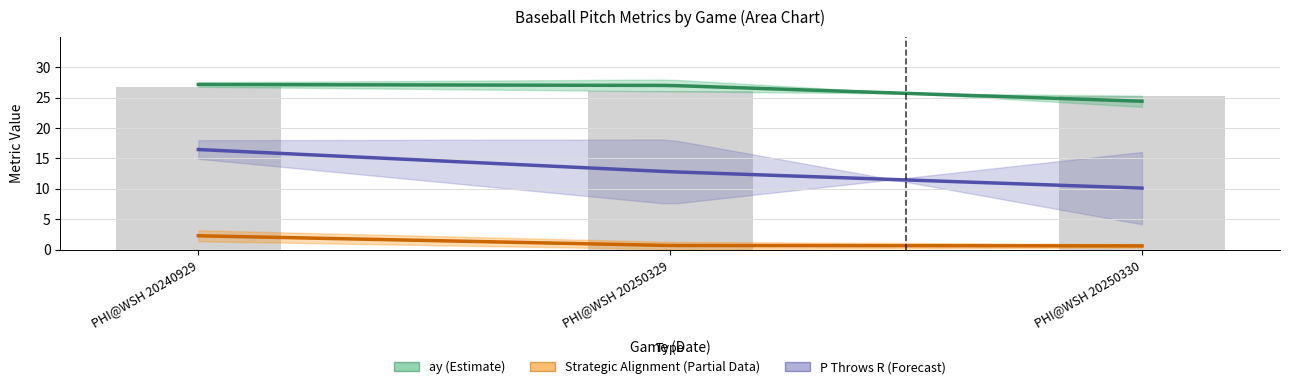

What is the average value?

26.1